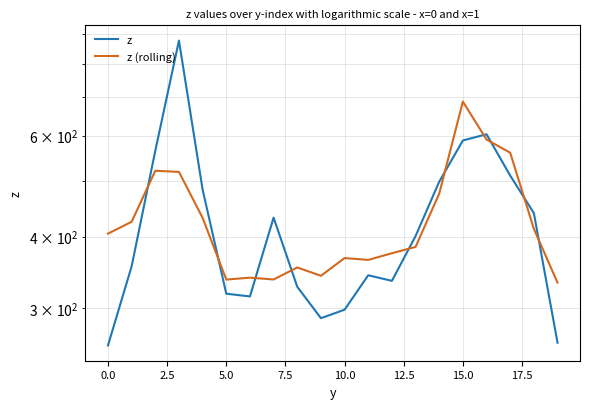

Which series has the largest range (max minus min)?

z